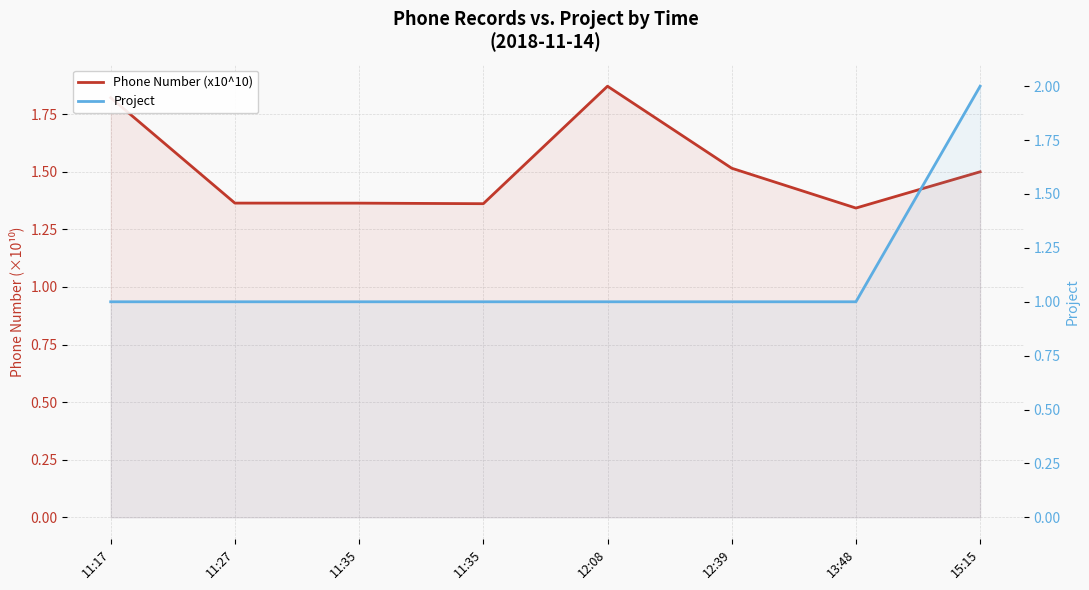

What is the value of the Project point at the 4th from the left?

1.0